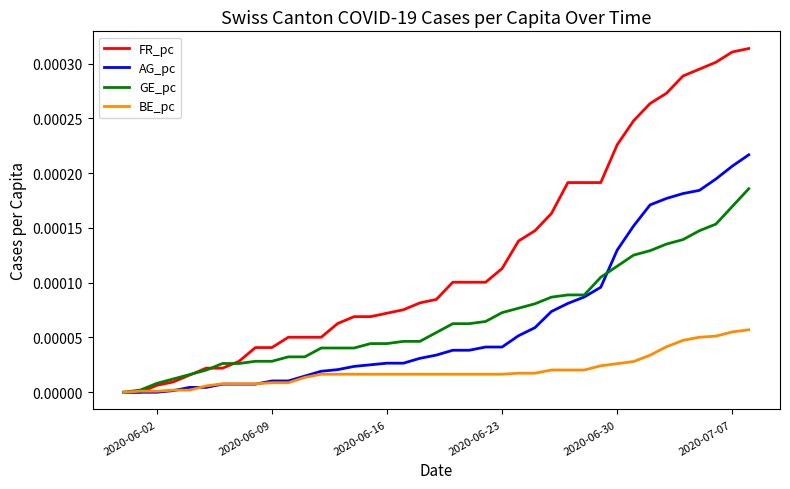

Which series has the widest spread of values?

FR_pc